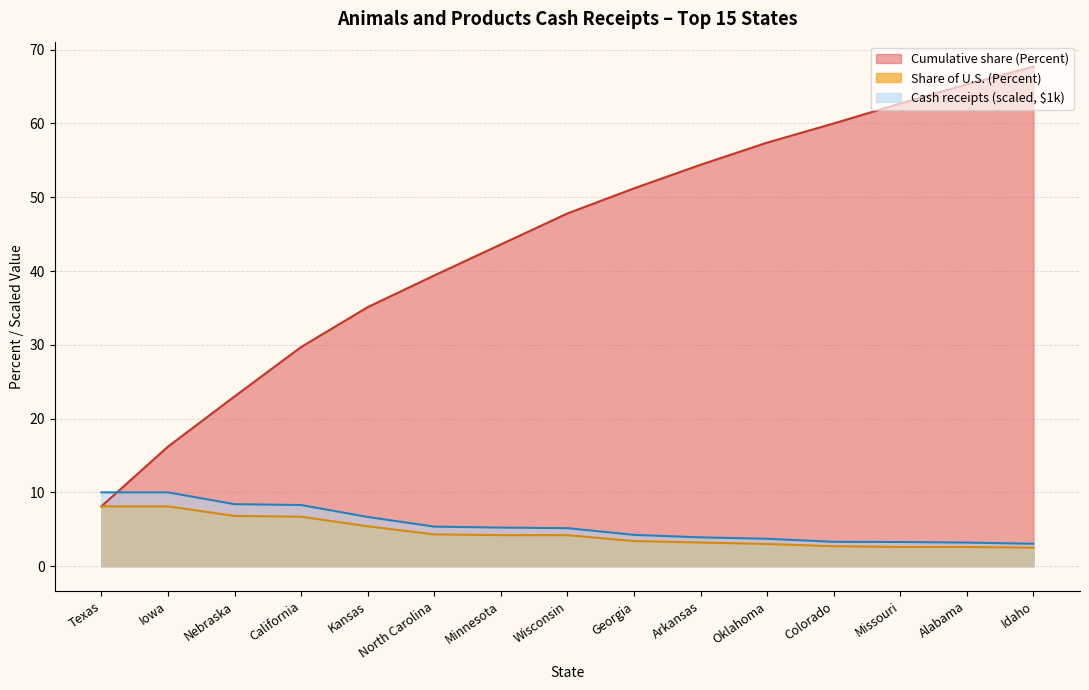

What is the total value across all series at Texas?

26.2